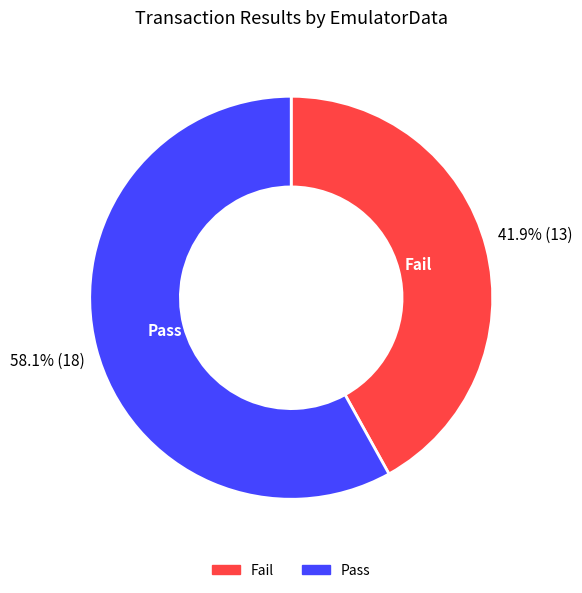

Rank the categories by value from highest to lowest.

Pass, Fail